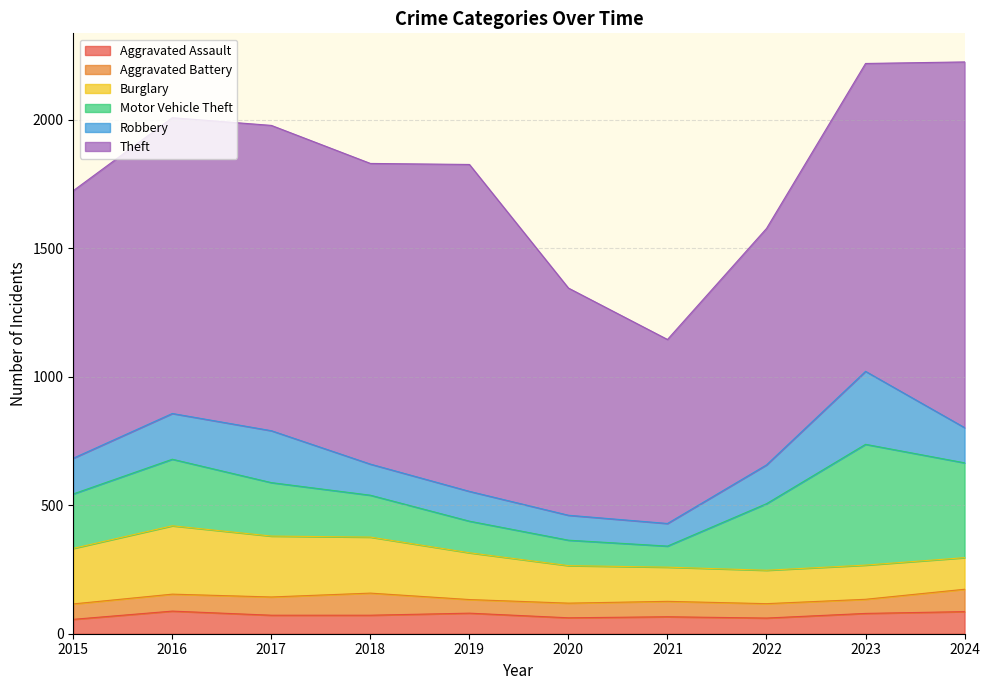

Is it true that Burglary equals 347 at 2016?

False